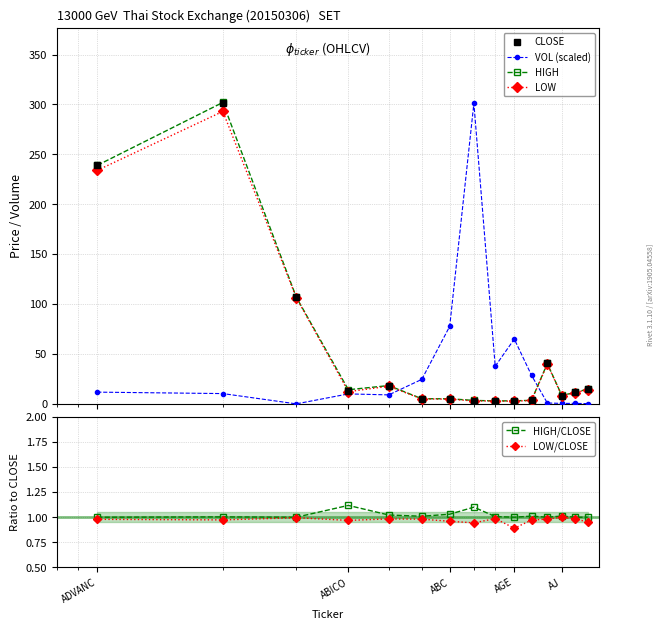

After their last crossing, which series has the higher values: HIGH or VOL (scaled)?

HIGH